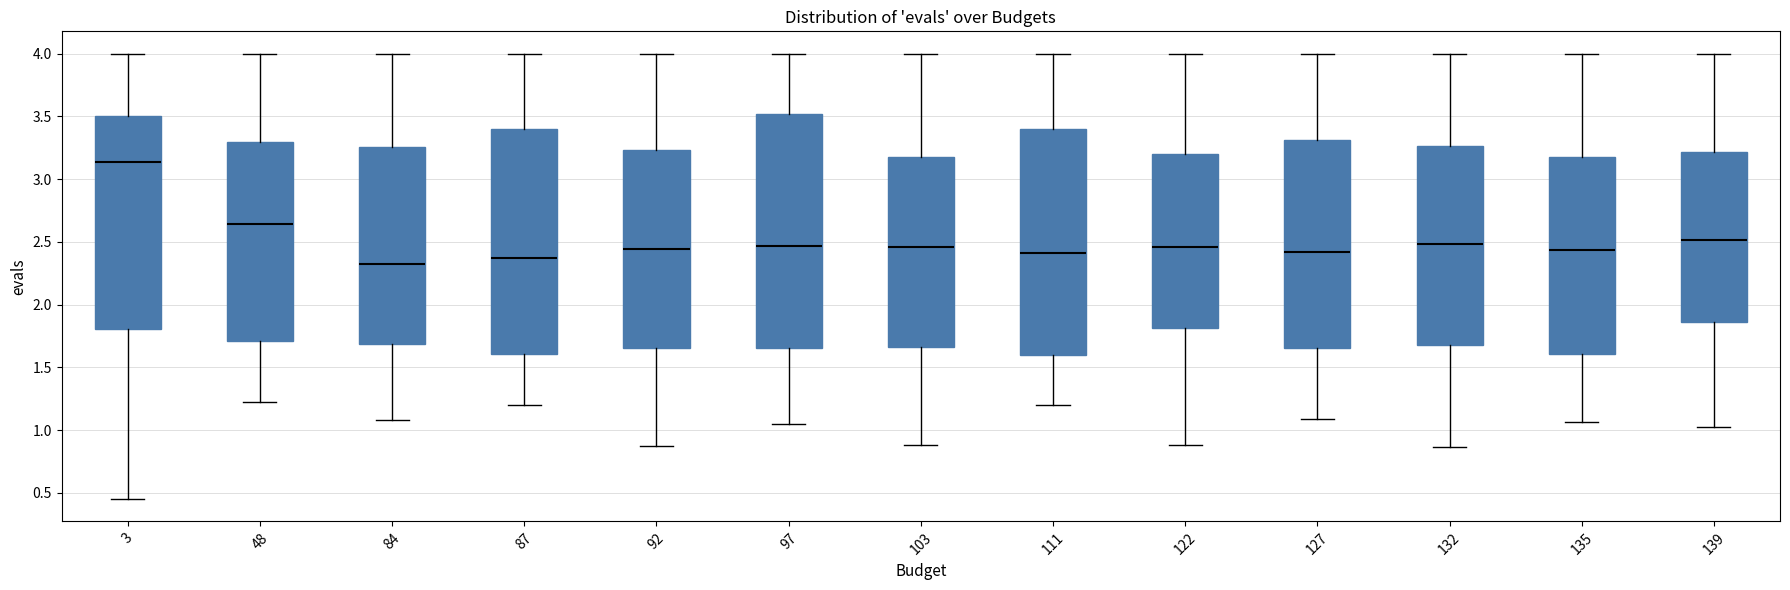

Reading left to right, transcribe this box plot: for each box, give where its median line is, the range the box spans, and where its two whiskers end, as read against the y-axis. The values are not printed on the chart, so give them approximately, as read against the axis.

3: median 3.15, box 1.80 to 3.50, whiskers 0.45 to 4.00
48: median 2.65, box 1.70 to 3.30, whiskers 1.20 to 4.00
84: median 2.30, box 1.70 to 3.25, whiskers 1.10 to 4.00
87: median 2.35, box 1.60 to 3.40, whiskers 1.20 to 4.00
92: median 2.45, box 1.65 to 3.25, whiskers 0.85 to 4.00
97: median 2.45, box 1.65 to 3.50, whiskers 1.05 to 4.00
103: median 2.45, box 1.65 to 3.20, whiskers 0.90 to 4.00
111: median 2.40, box 1.60 to 3.40, whiskers 1.20 to 4.00
122: median 2.45, box 1.80 to 3.20, whiskers 0.90 to 4.00
127: median 2.40, box 1.65 to 3.30, whiskers 1.10 to 4.00
132: median 2.50, box 1.65 to 3.25, whiskers 0.85 to 4.00
135: median 2.45, box 1.60 to 3.15, whiskers 1.05 to 4.00
139: median 2.50, box 1.85 to 3.20, whiskers 1.00 to 4.00